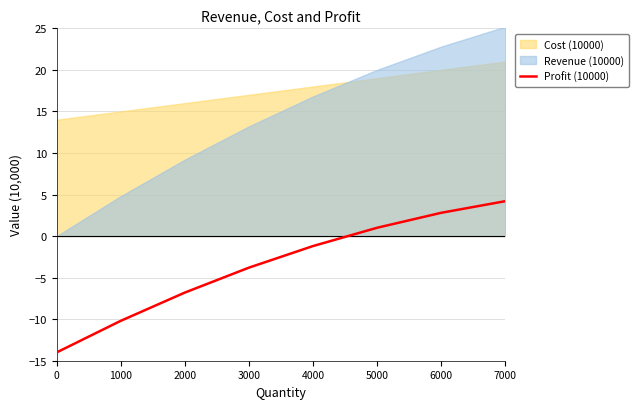

Reading left to right, what are all the values shown in this chart?

-14.0	-10.2	-6.8	-3.8	-1.2	1.0	2.8	4.2